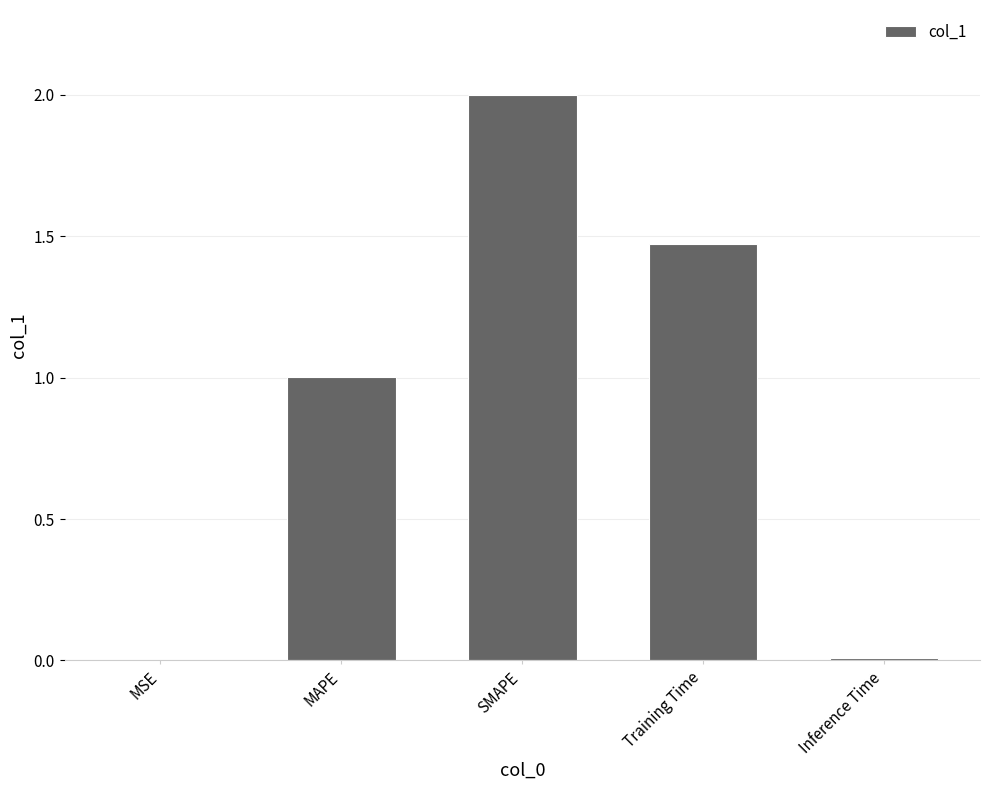

What value does the data have at SMAPE?

2.0